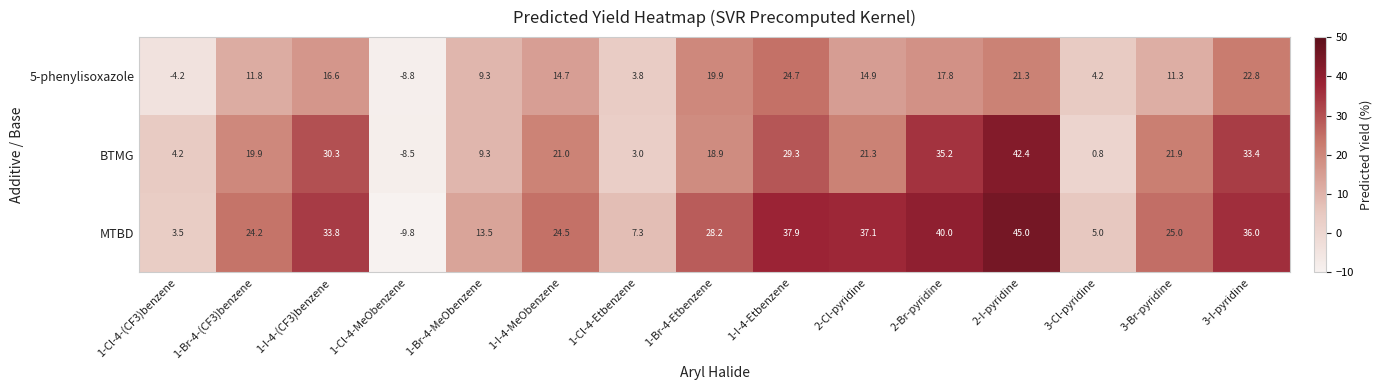

At which label is MTBD closest to 17?

1-Br-4-MeObenzene